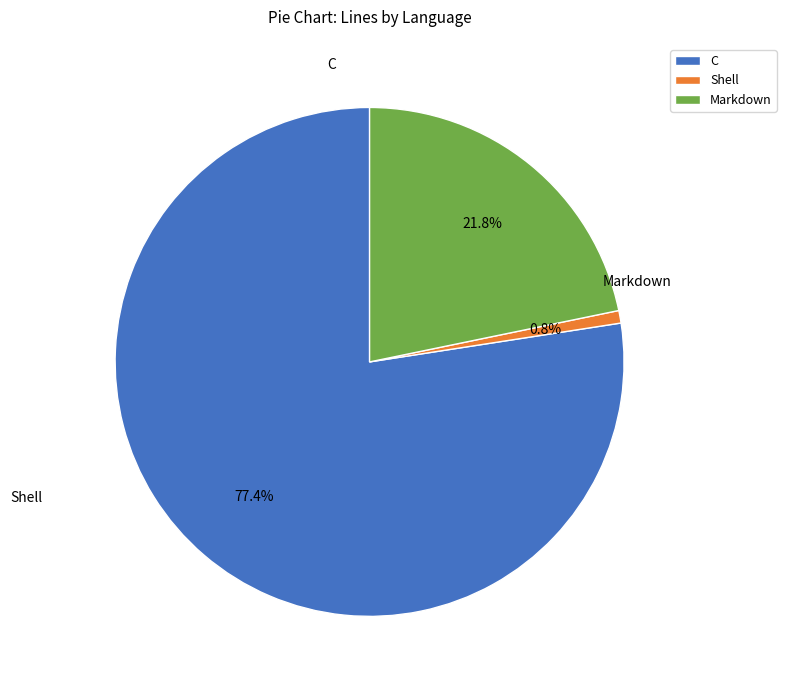

Combined, what portion of the pie is C and Shell?

78.2%